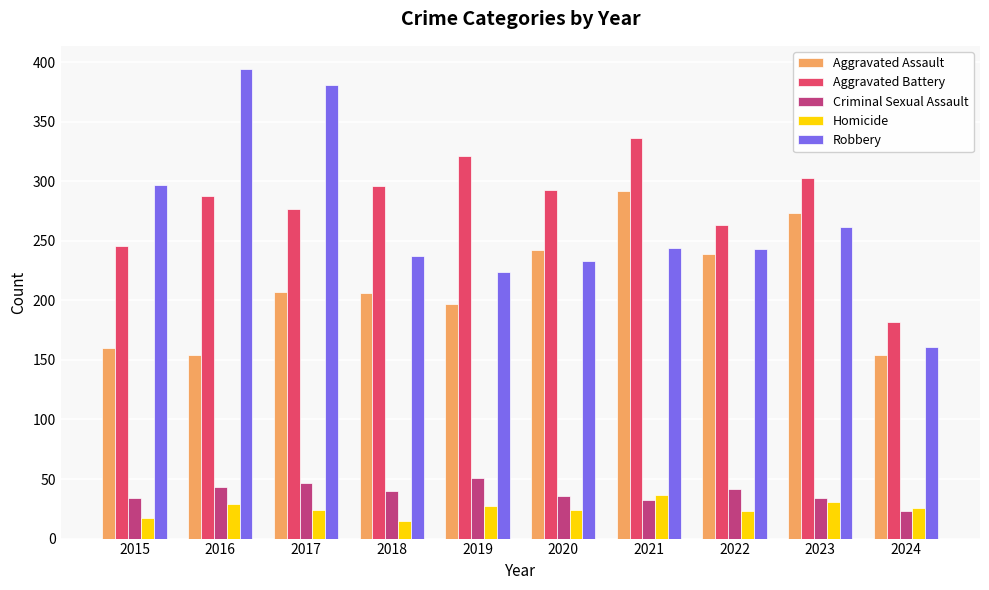

What is the highest value of the Robbery series?

394